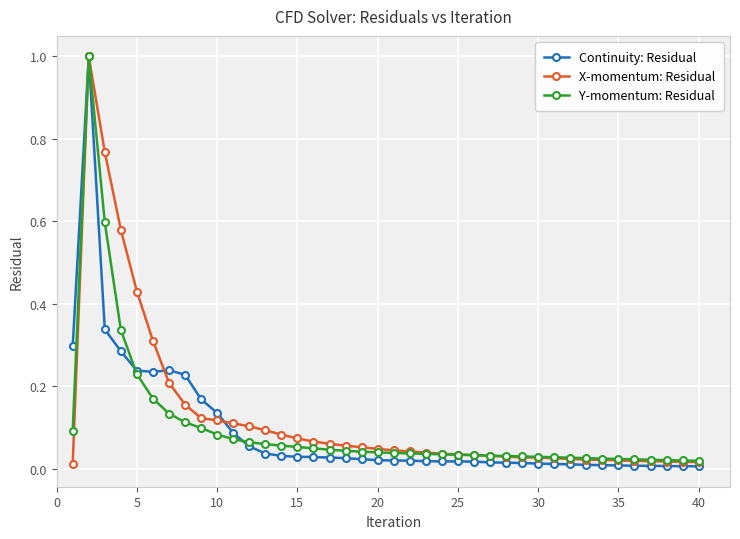

What is the sum of all X-momentum: Residual values?

5.0